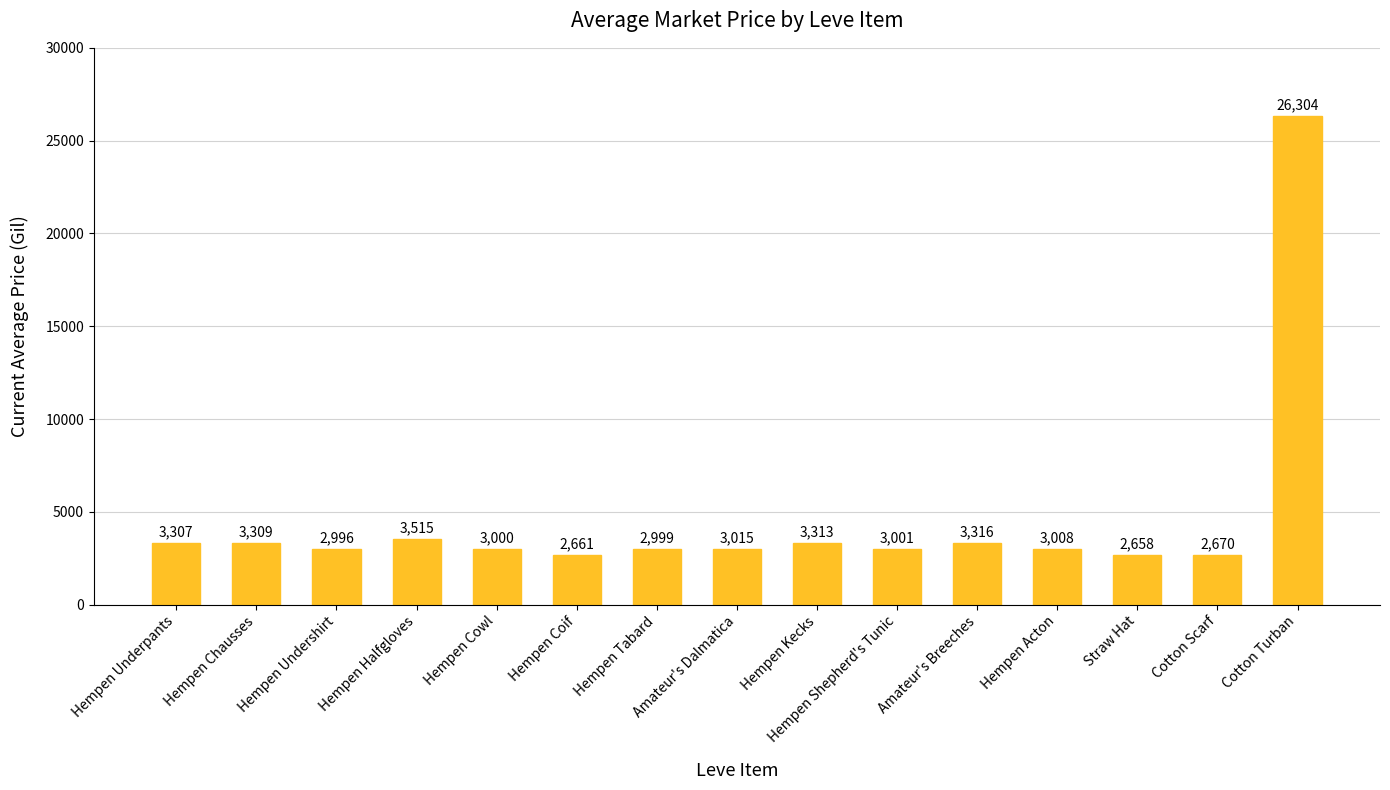

What is the label of the 7th bar from the right?

Hempen Kecks